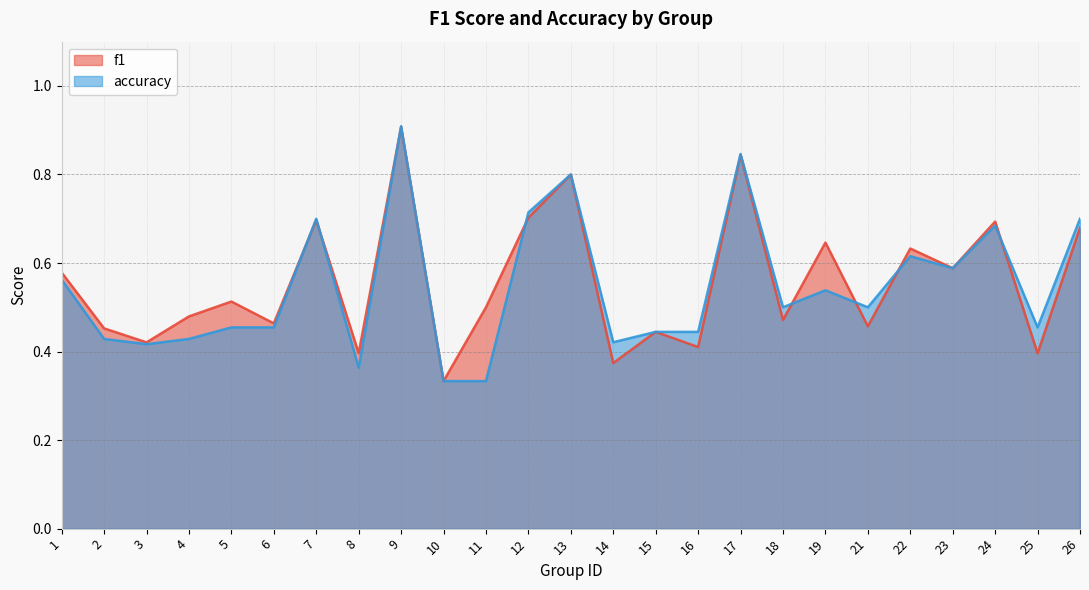

Reading right to left, what are all the values shown in this chart?

f1: 0.7	0.4	0.7	0.6	0.6	0.5	0.6	0.5	0.8	0.4	0.4	0.4	0.8	0.7	0.5	0.3	0.9	0.4	0.7	0.5	0.5	0.5	0.4	0.5	0.6
accuracy: 0.7	0.5	0.7	0.6	0.6	0.5	0.5	0.5	0.8	0.4	0.4	0.4	0.8	0.7	0.3	0.3	0.9	0.4	0.7	0.5	0.5	0.4	0.4	0.4	0.6